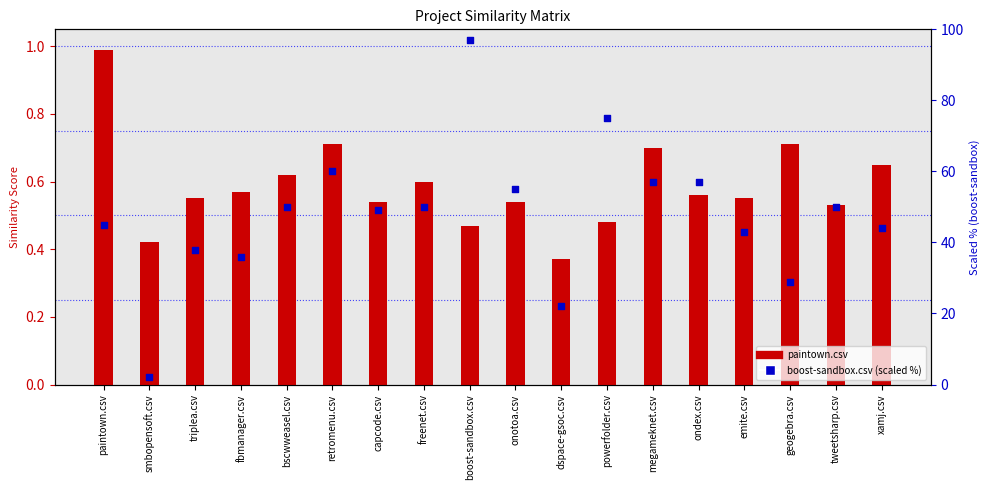

Which series has the widest spread of Y values?

boost-sandbox.csv (scaled %)